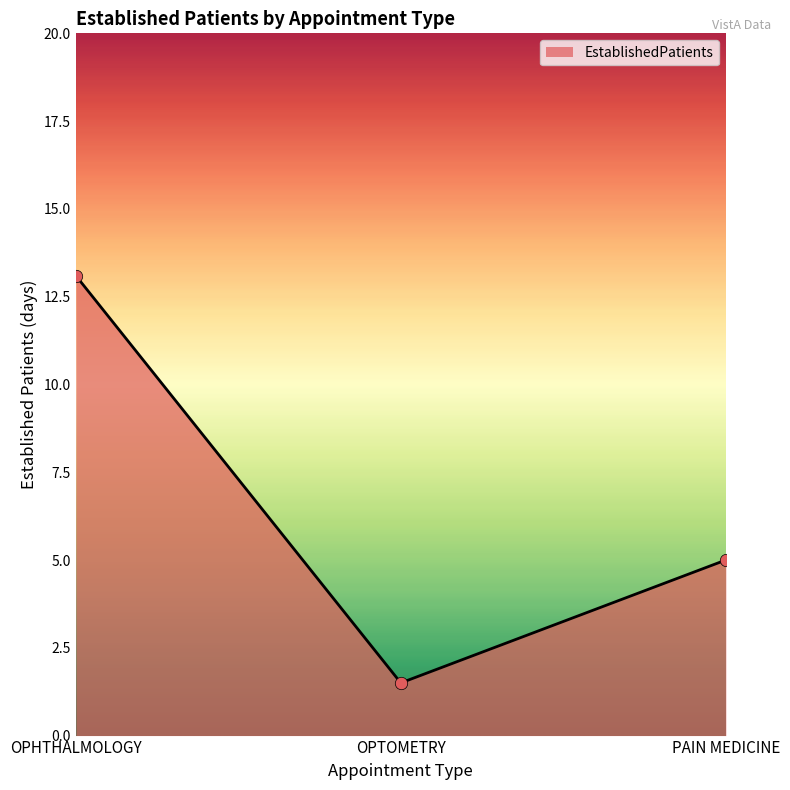

What is the ratio of the value at PAIN MEDICINE to the value at OPTOMETRY?

3.3